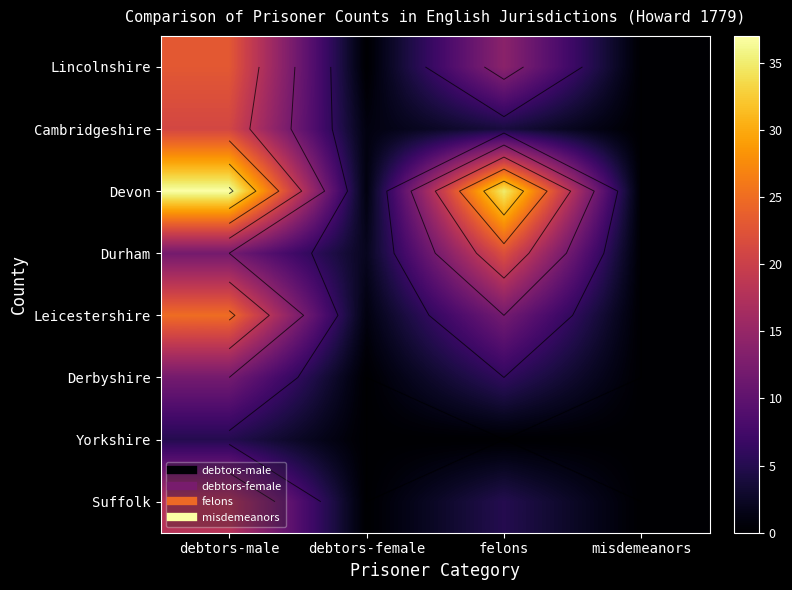

How many data points in Suffolk are less than 5?

2